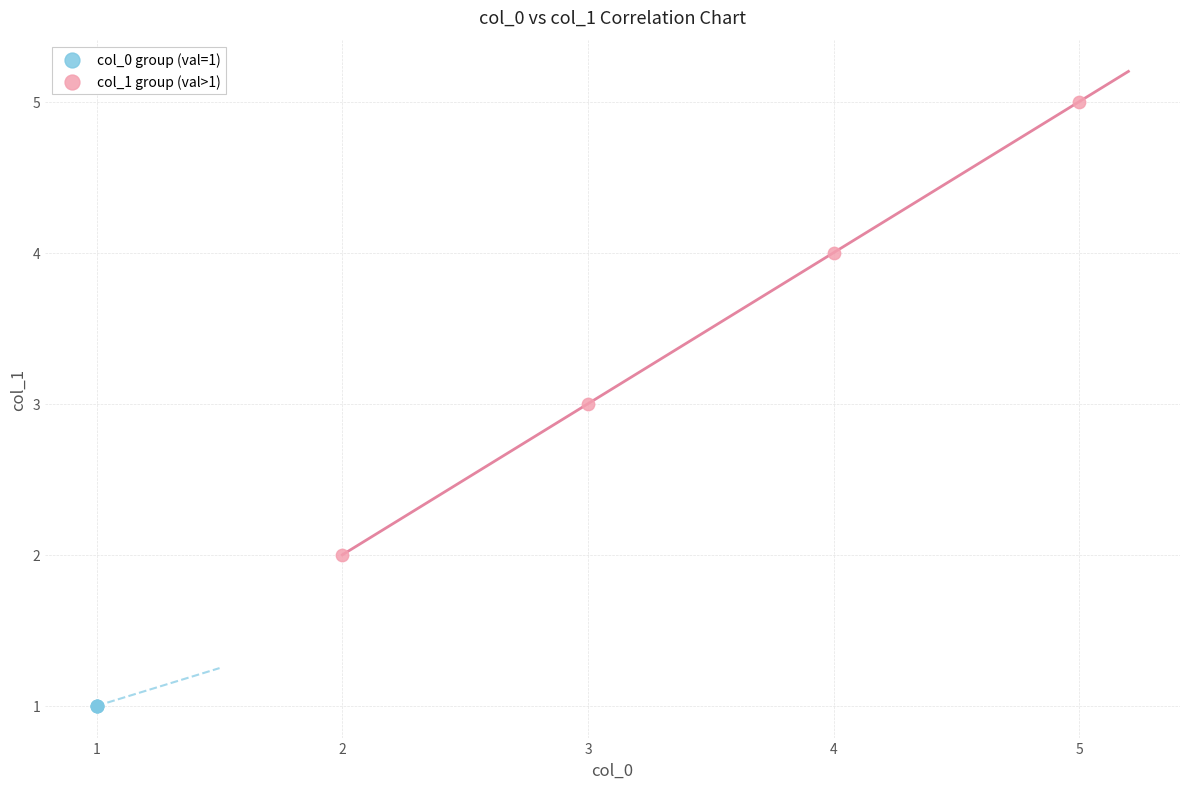

Which series contains the lowest Y value?

col_0 group (val=1)